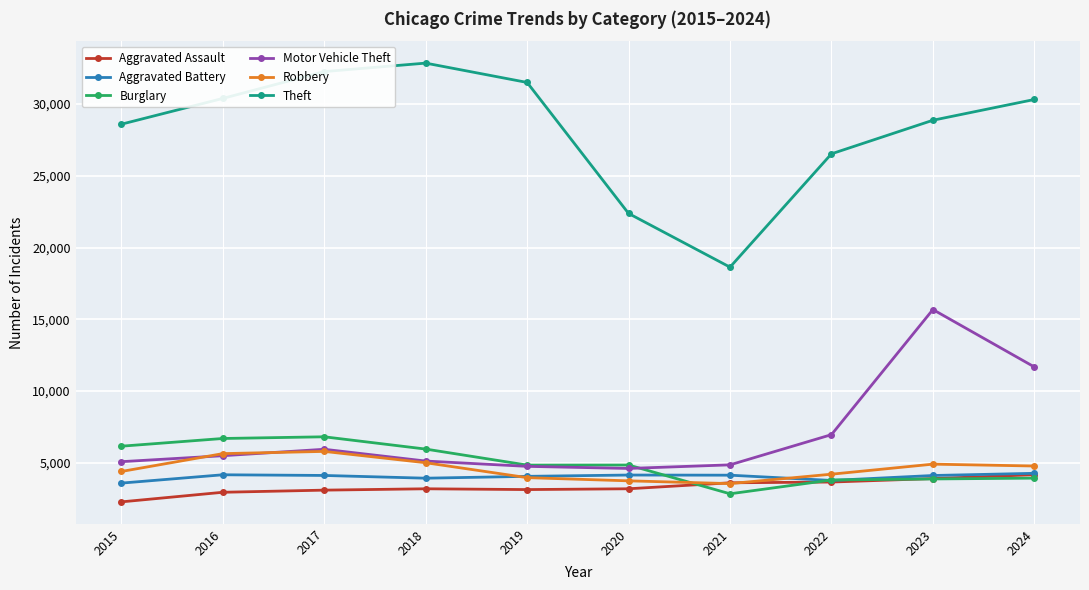

How many values in the Motor Vehicle Theft series are below 5498?

5